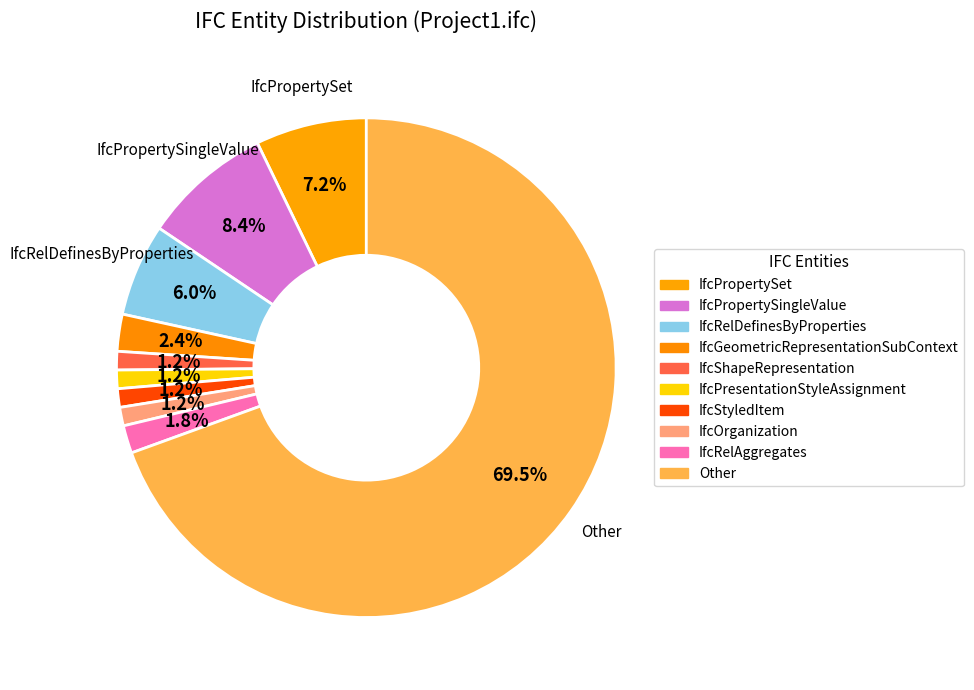

How many segments does this pie chart have?

10